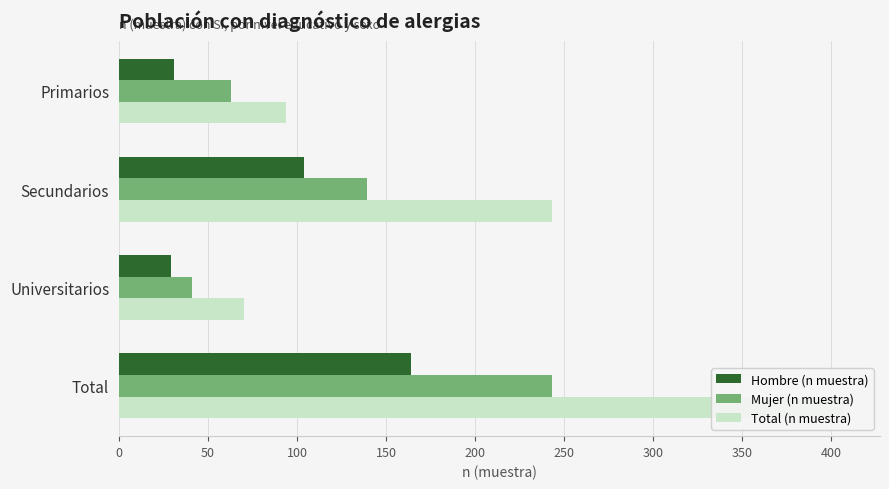

What is the total value across all series at Primarios?

188